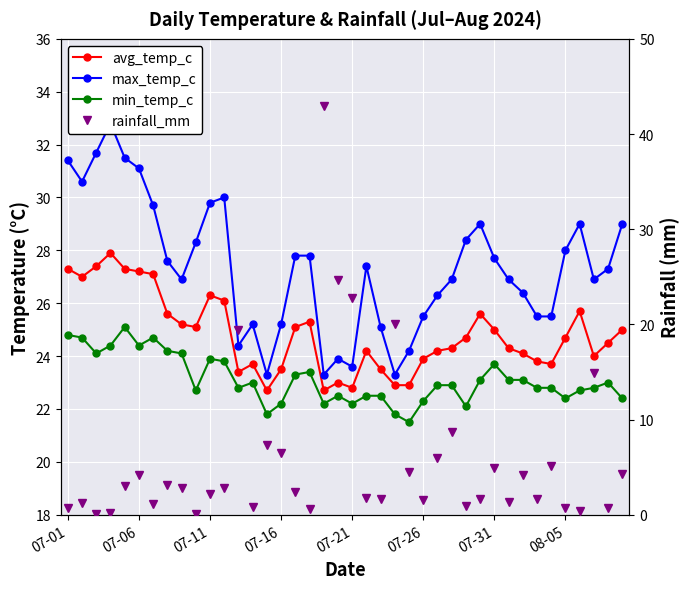

What is the value of the min_temp_c point at the 33rd from the left?

23.1